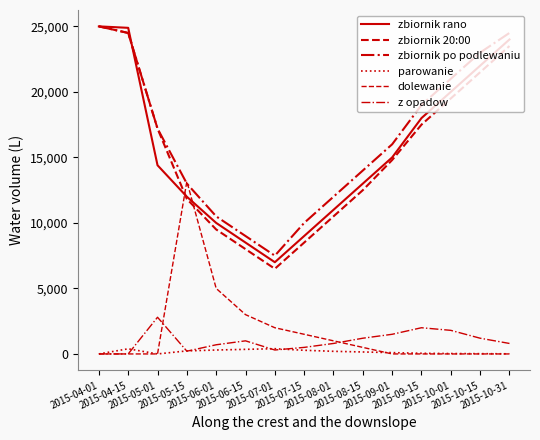

Count the number of categories in the chart.

15